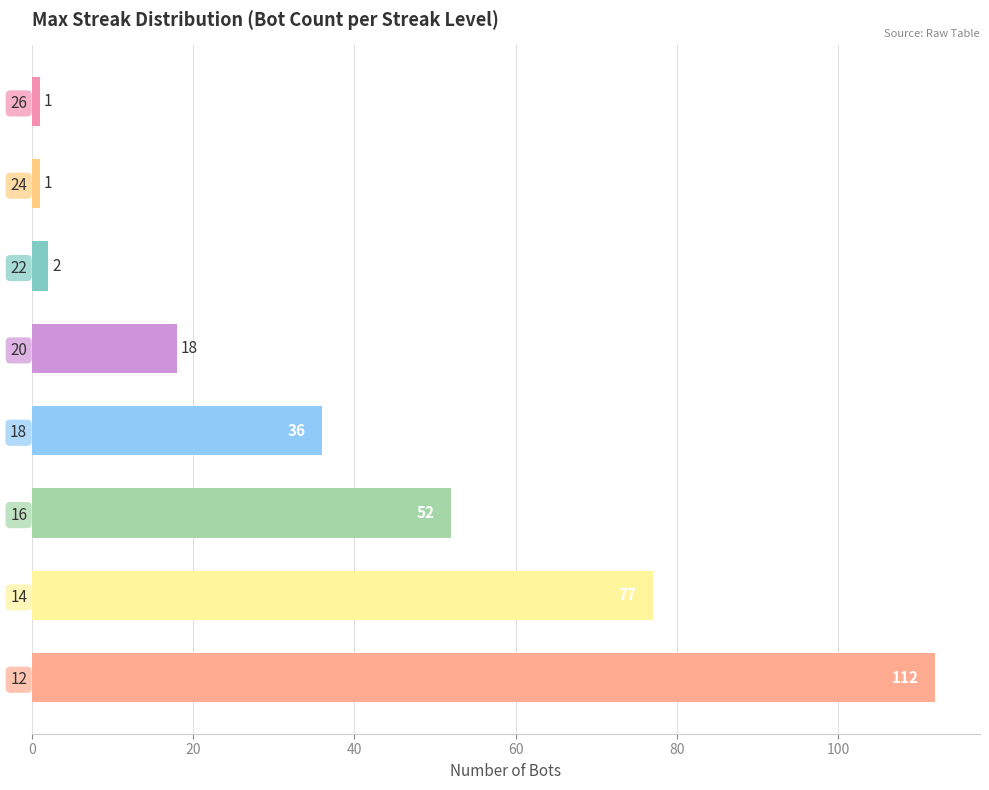

Does the chart contain stacked bars?

No